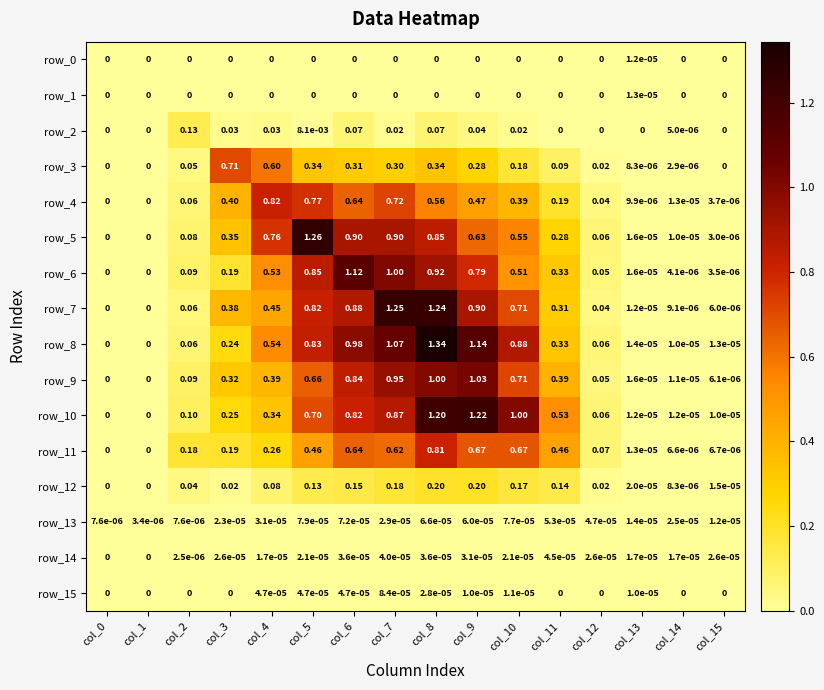

At how many categories does at least one series exceed 0?

16